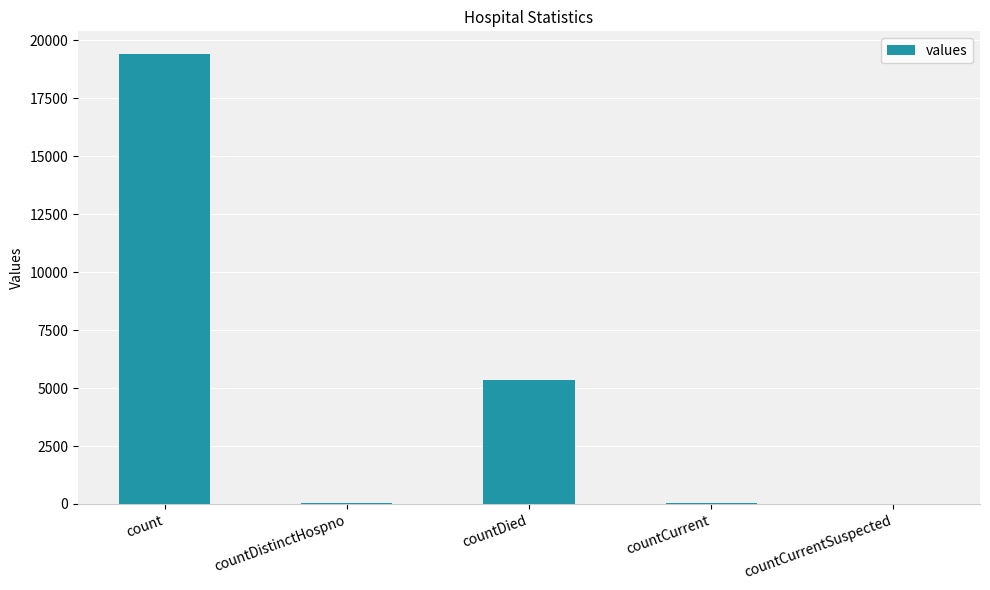

Count the number of categories in the chart.

5